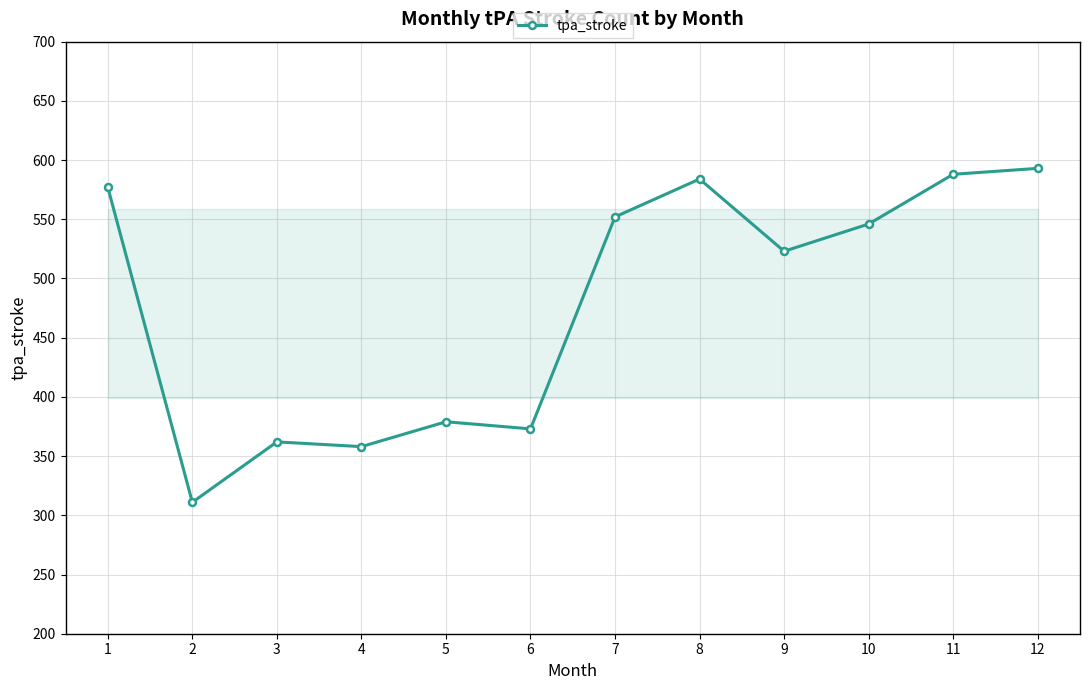

The chart shows a value of 379 at 5. True or false?

True